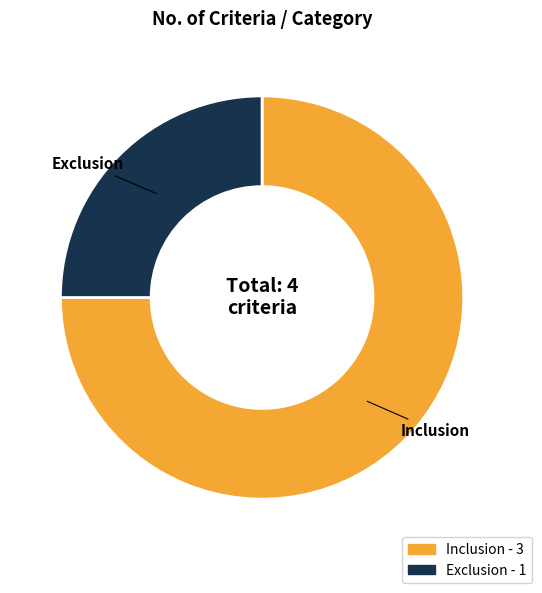

Rank the categories by value from highest to lowest.

Inclusion, Exclusion